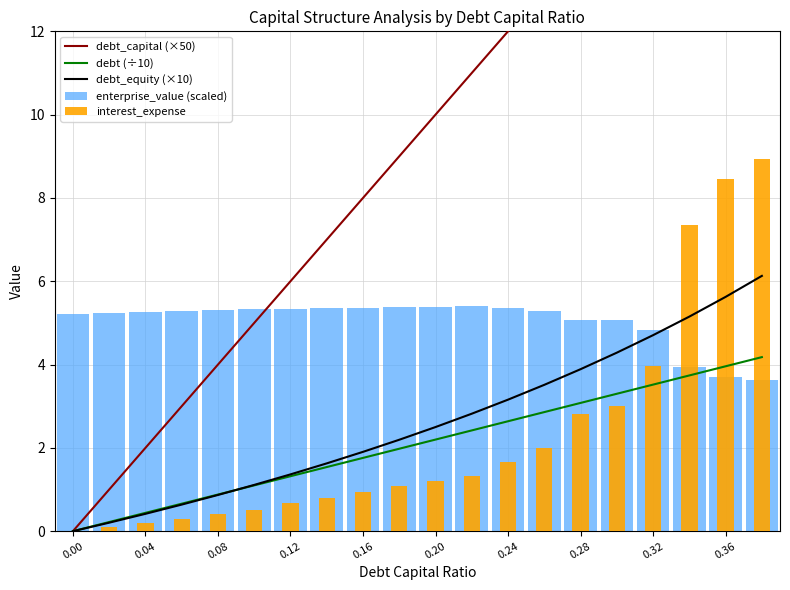

How many categories are shown in the chart?

20